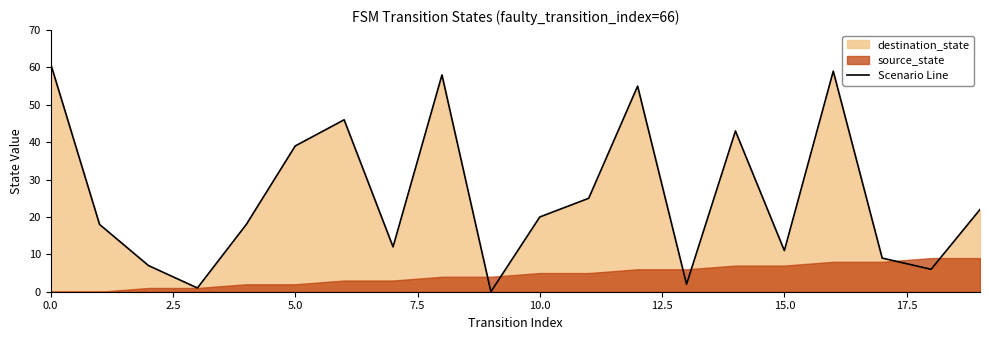

The value of Scenario Line at 15.0 is 18. True or false?

False